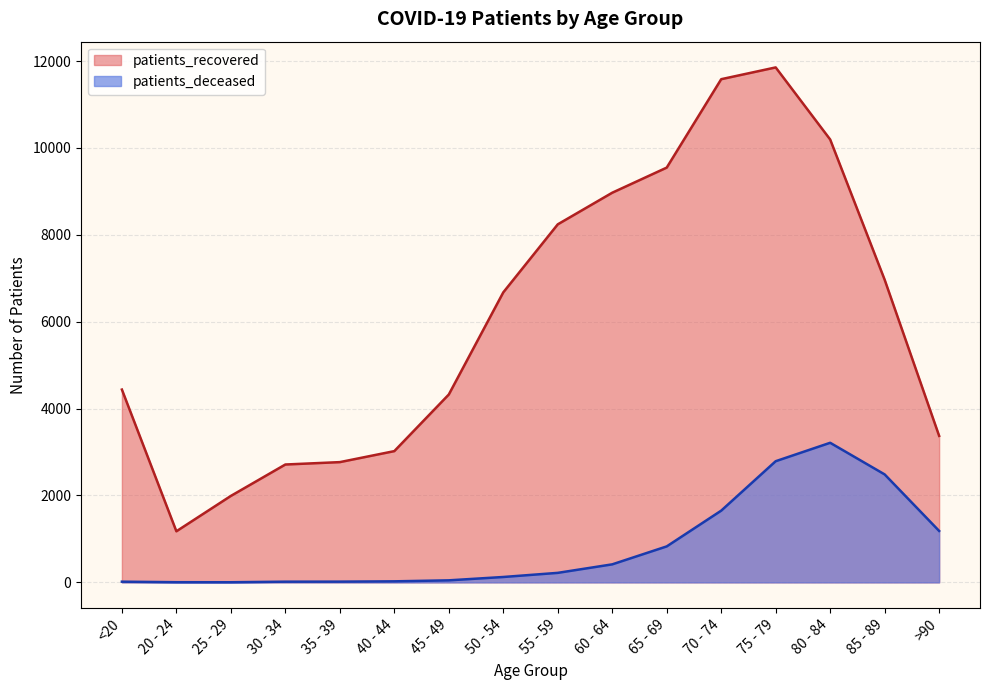

How many values in the patients_recovered series exceed 6675?

7